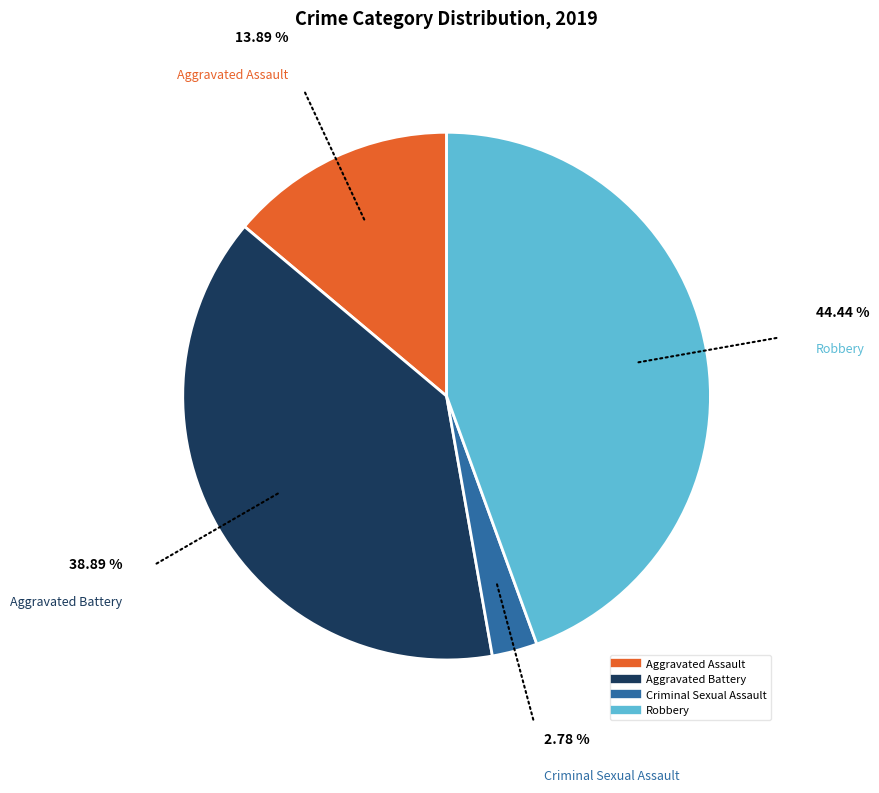

Is there a majority slice in this chart?

No